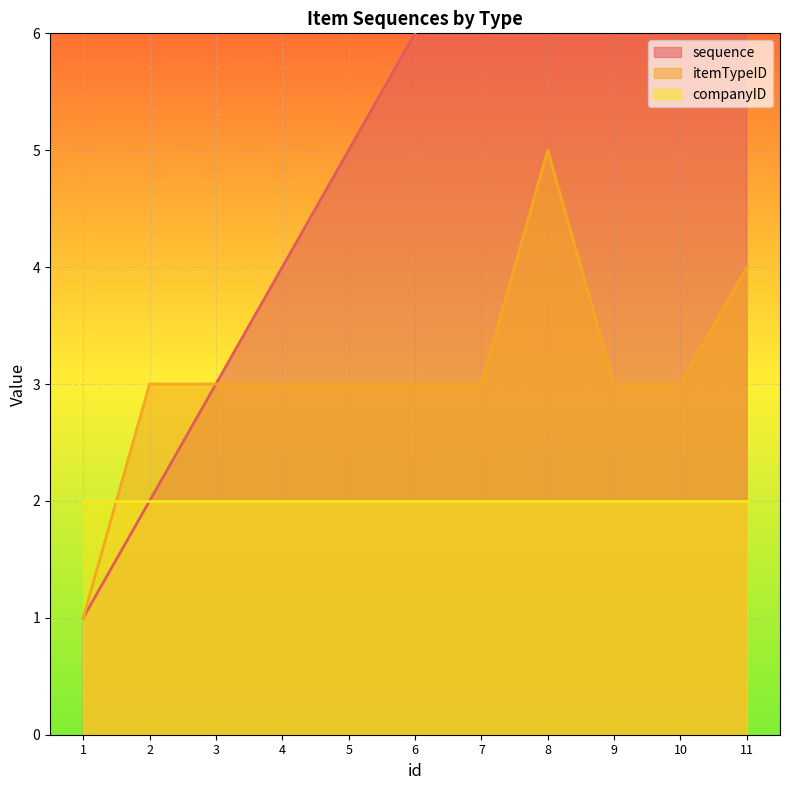

Is the value of sequence at 4 greater than the value of itemTypeID at 2?

Yes